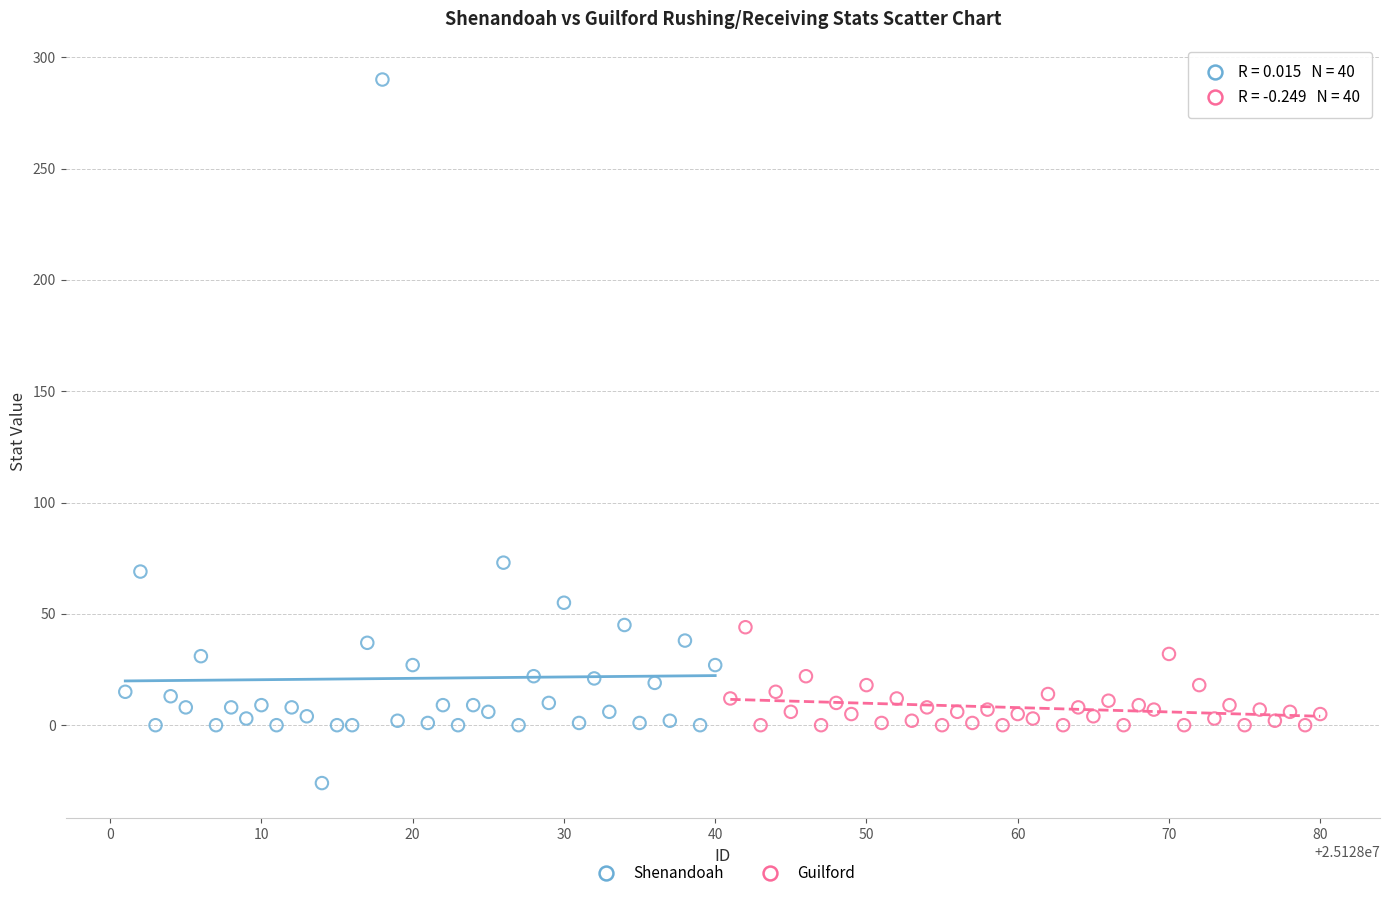

Which series reaches the minimum Y coordinate?

Shenandoah